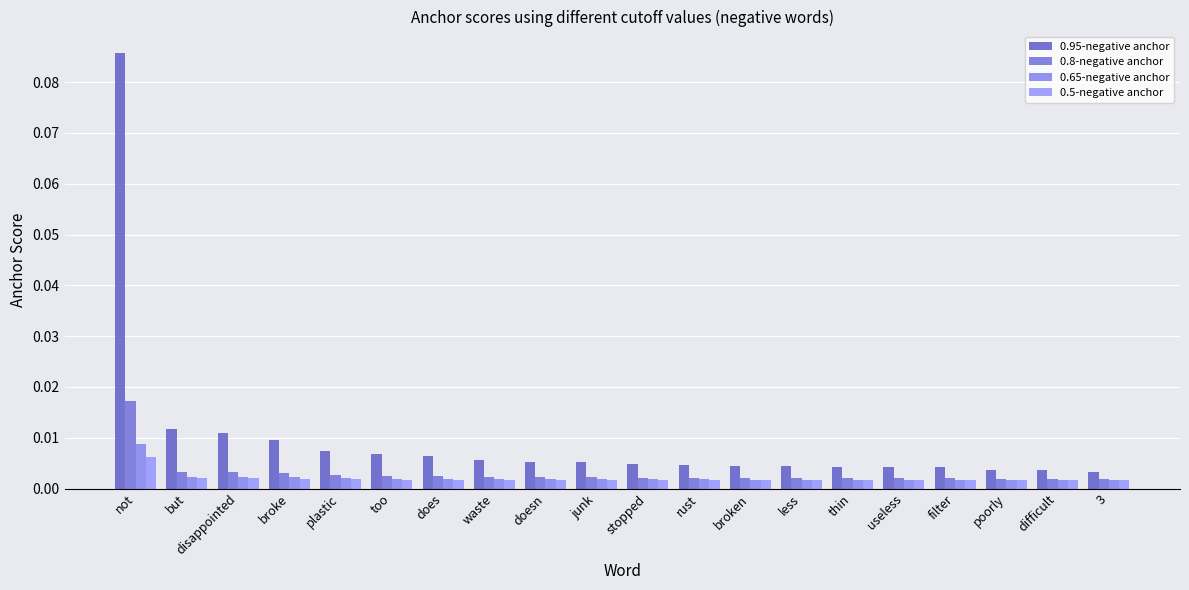

At which category does the chart reach its peak across all series?

not